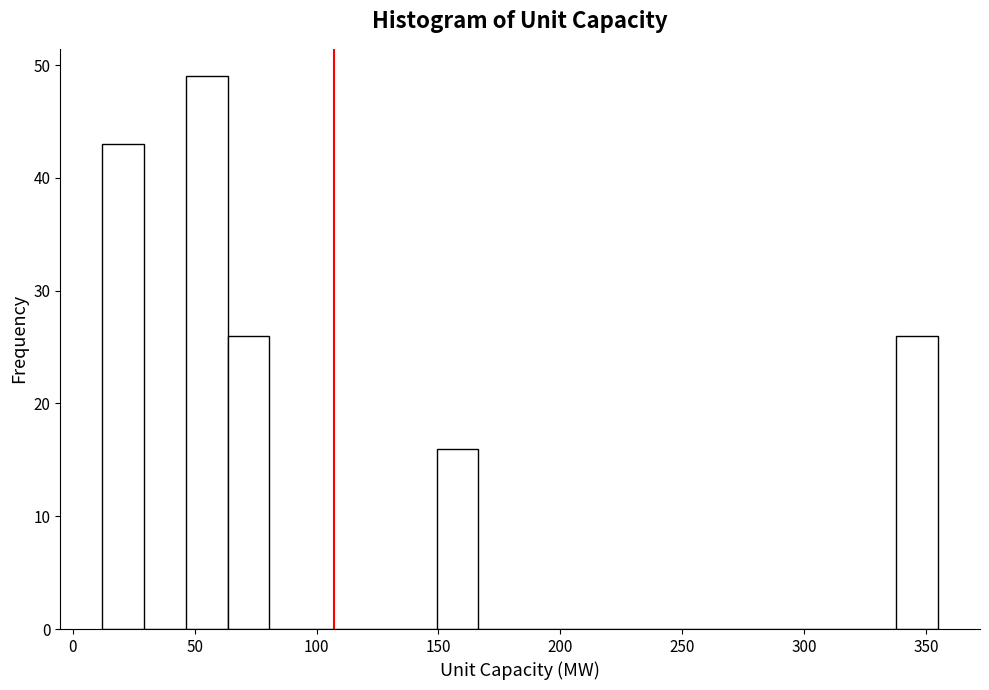

Read against the x-axis, roughly where is the centre of the tallest bar?

55